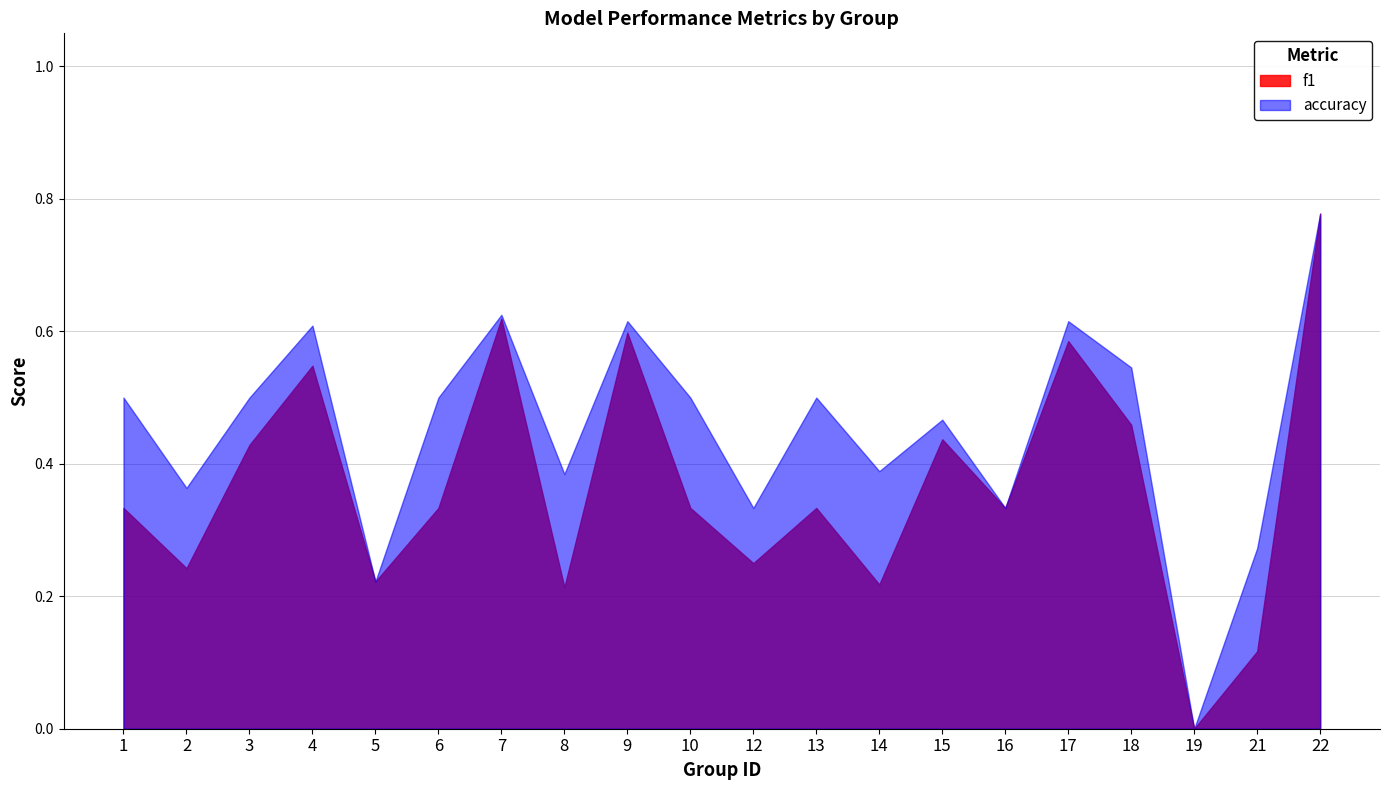

How many lines are shown in the chart?

2